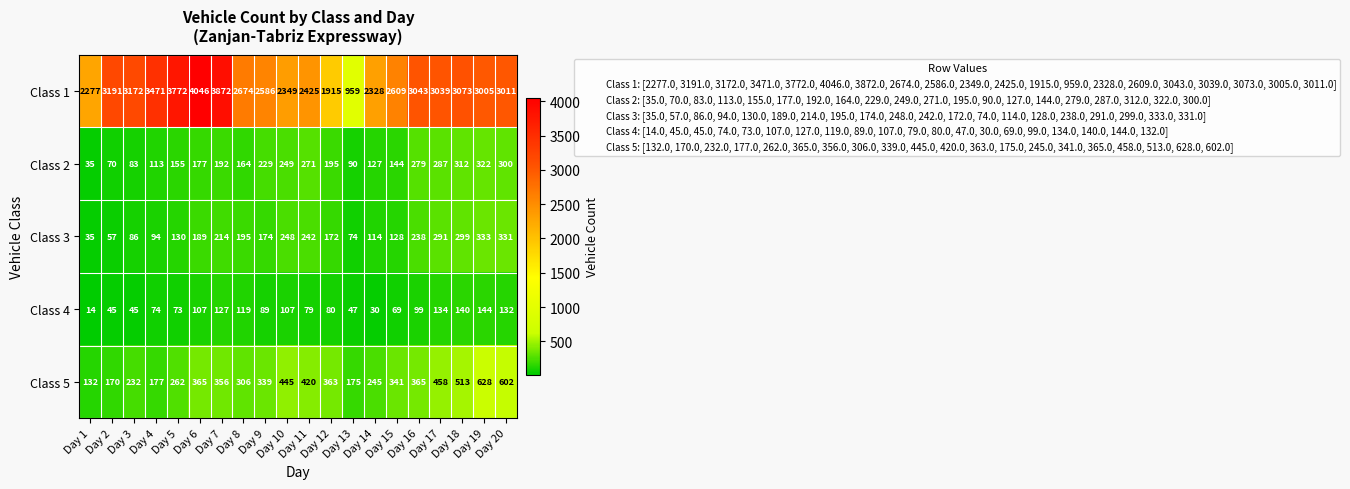

At how many categories does at least one series exceed 2890?

11